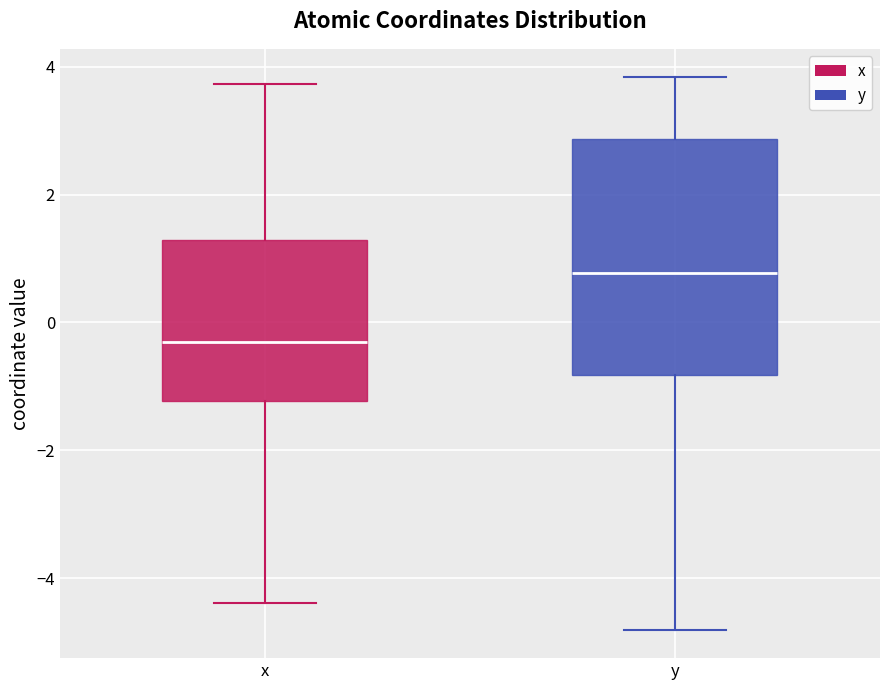

Reading left to right, read every box against the y-axis: the position of its median line, the range the box covers, and the ends of its whiskers. The values are not printed on the chart, so give them approximately, as read against the axis.

x: median -0.4, box -1.2 to 1.2, whiskers -4.4 to 3.8
y: median 0.8, box -0.8 to 2.8, whiskers -4.8 to 3.8